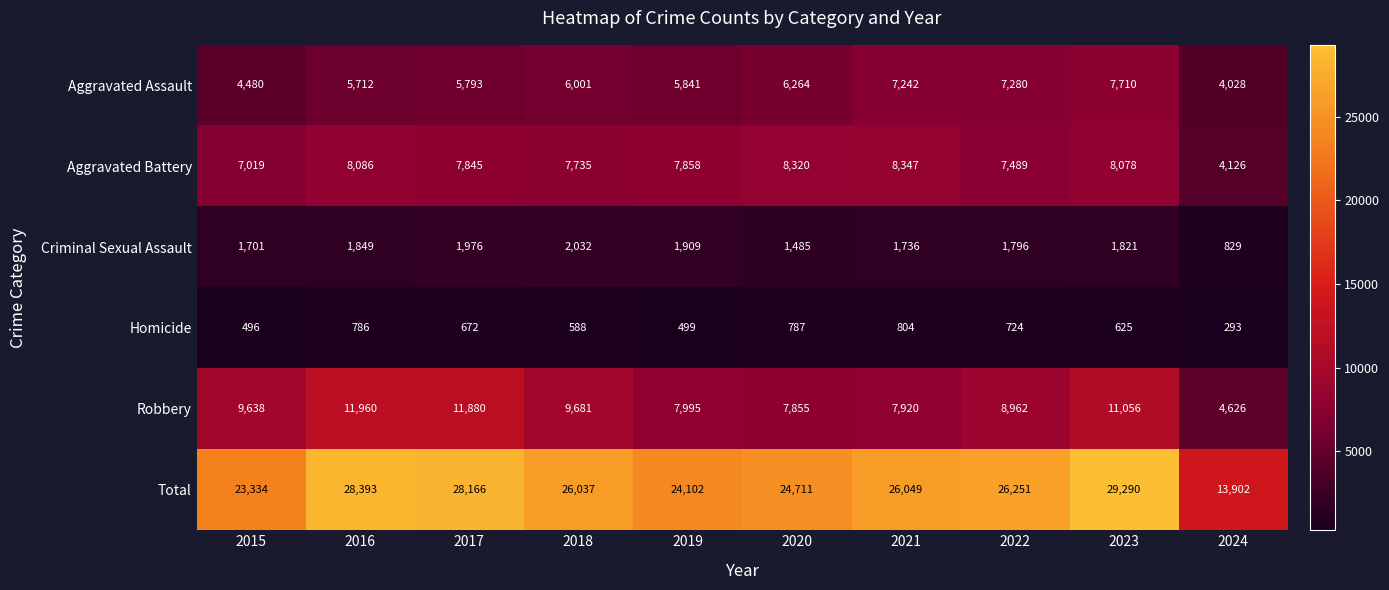

What is the difference between the second highest and minimum values in the Criminal Sexual Assault series?

1147